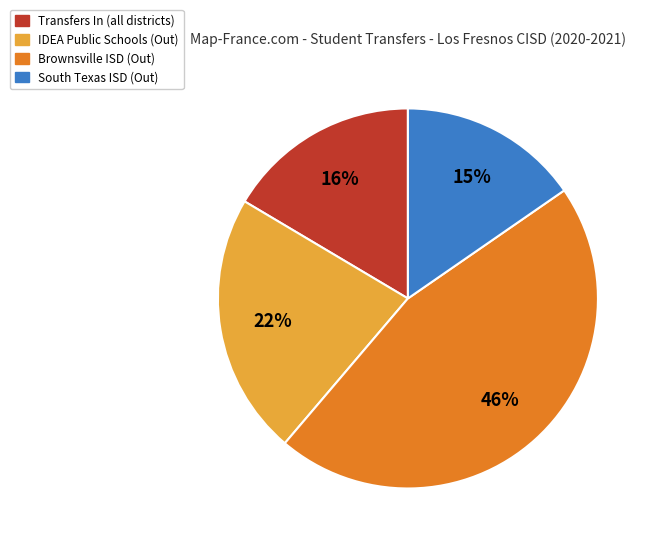

Between Brownsville ISD (Out) and IDEA Public Schools (Out), which is larger?

Brownsville ISD (Out)